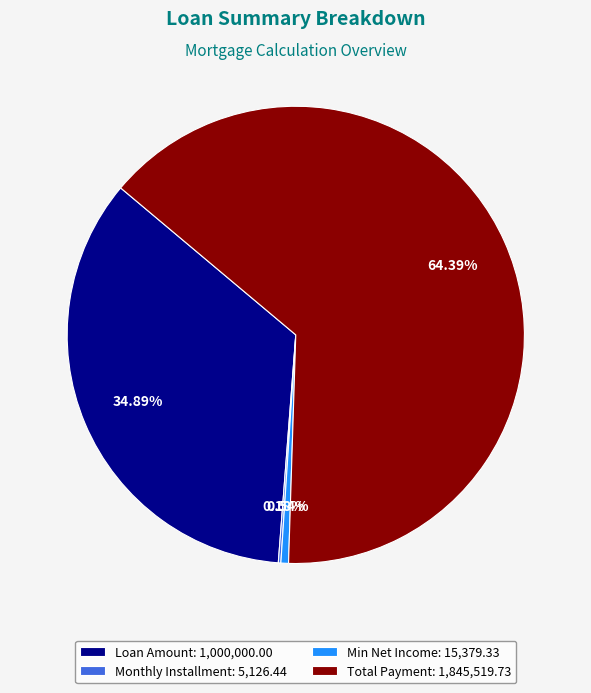

Which slice represents more than half of the pie?

Total Payment: 1,845,519.73